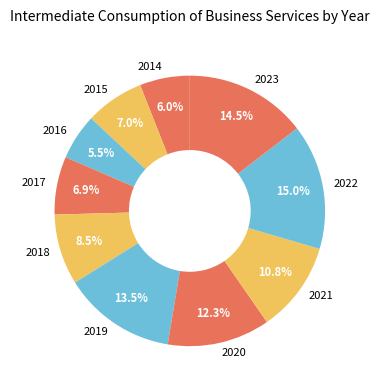

Count the number of slices in the pie.

10